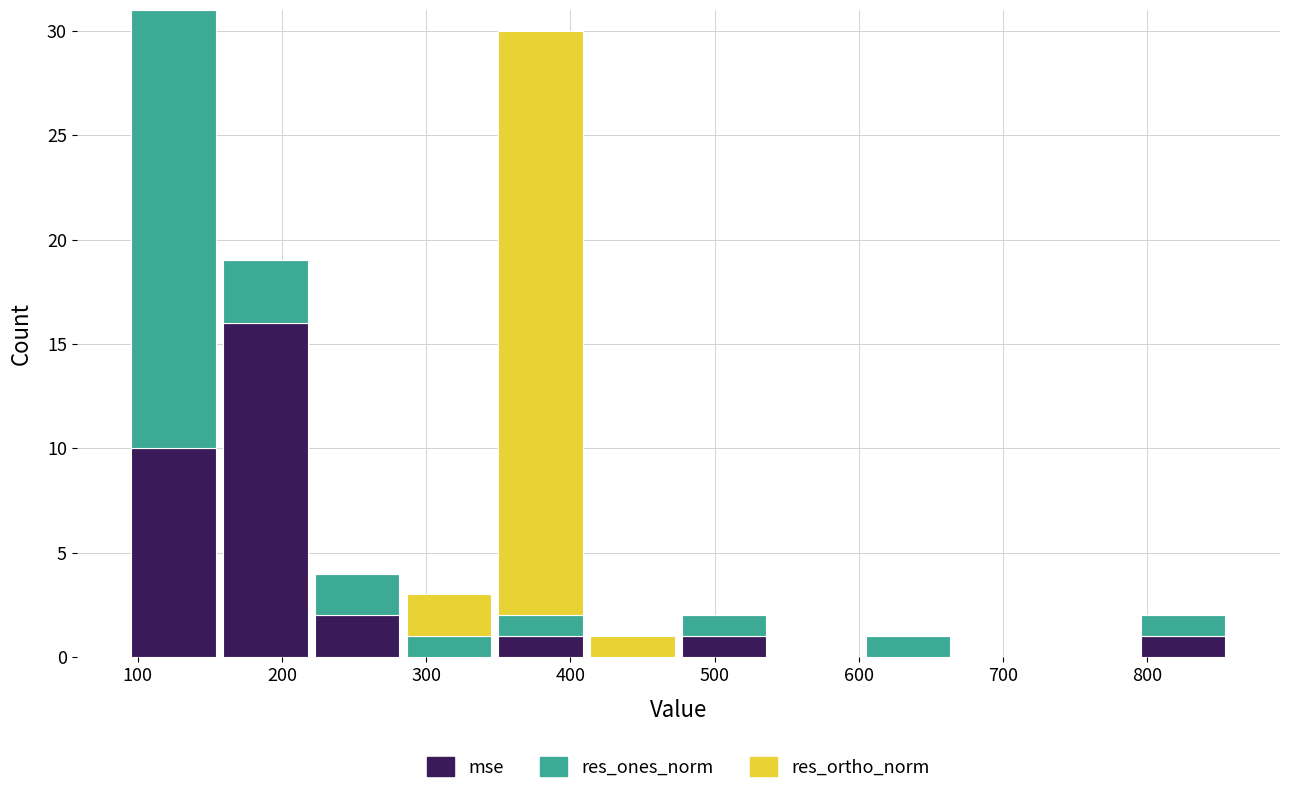

Reading left to right, list every stacked bar in this chart as the range it spans on the x-axis followed by its total height. Neither the bar edges nor the heights are printed on the chart, so give them approximately, as read against the axes.

90 to 160: 31
160 to 220: 19
220 to 280: 4
280 to 350: 3
350 to 410: 30
410 to 470: 1
470 to 540: 2
540 to 600: 0
600 to 670: 1
670 to 730: 0
730 to 790: 0
790 to 860: 2